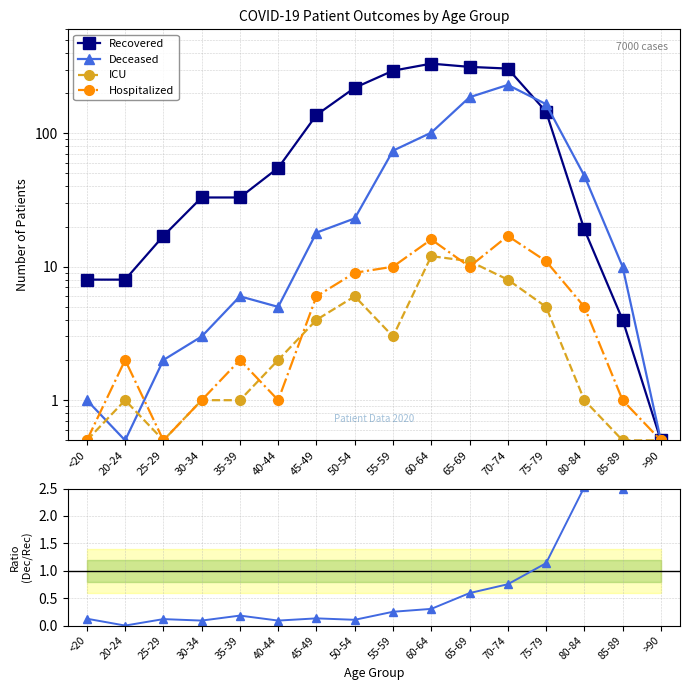

The Hospitalized series shows 0.4 at 40-44. True or false?

False